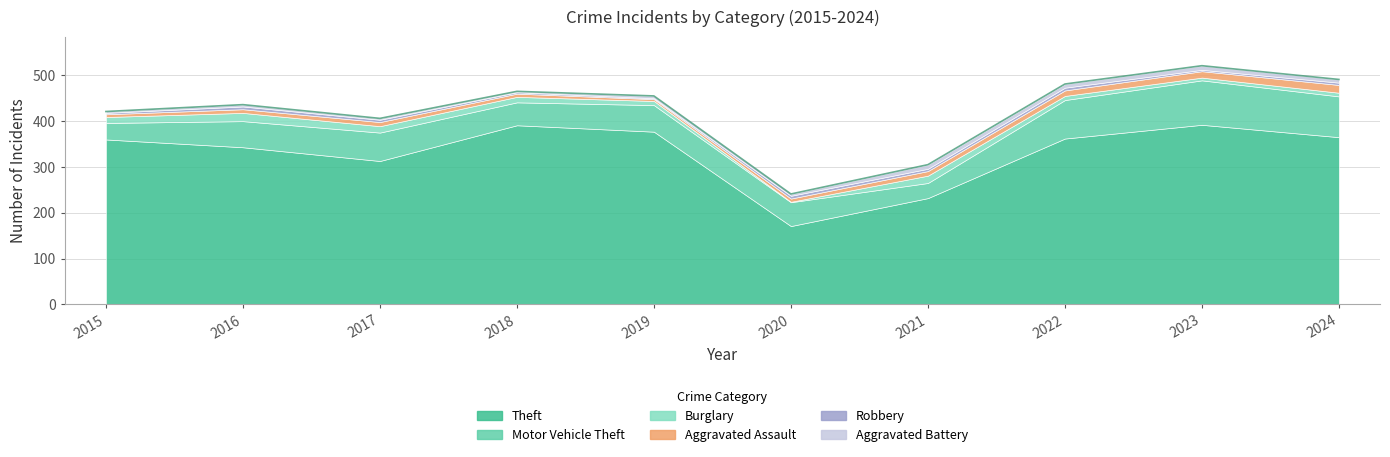

Which category has the highest value across all series?

2023